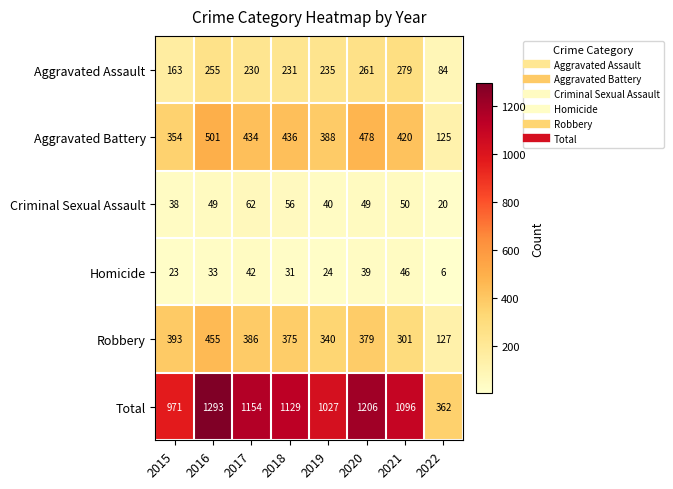

Which category has the highest value across all series?

2016